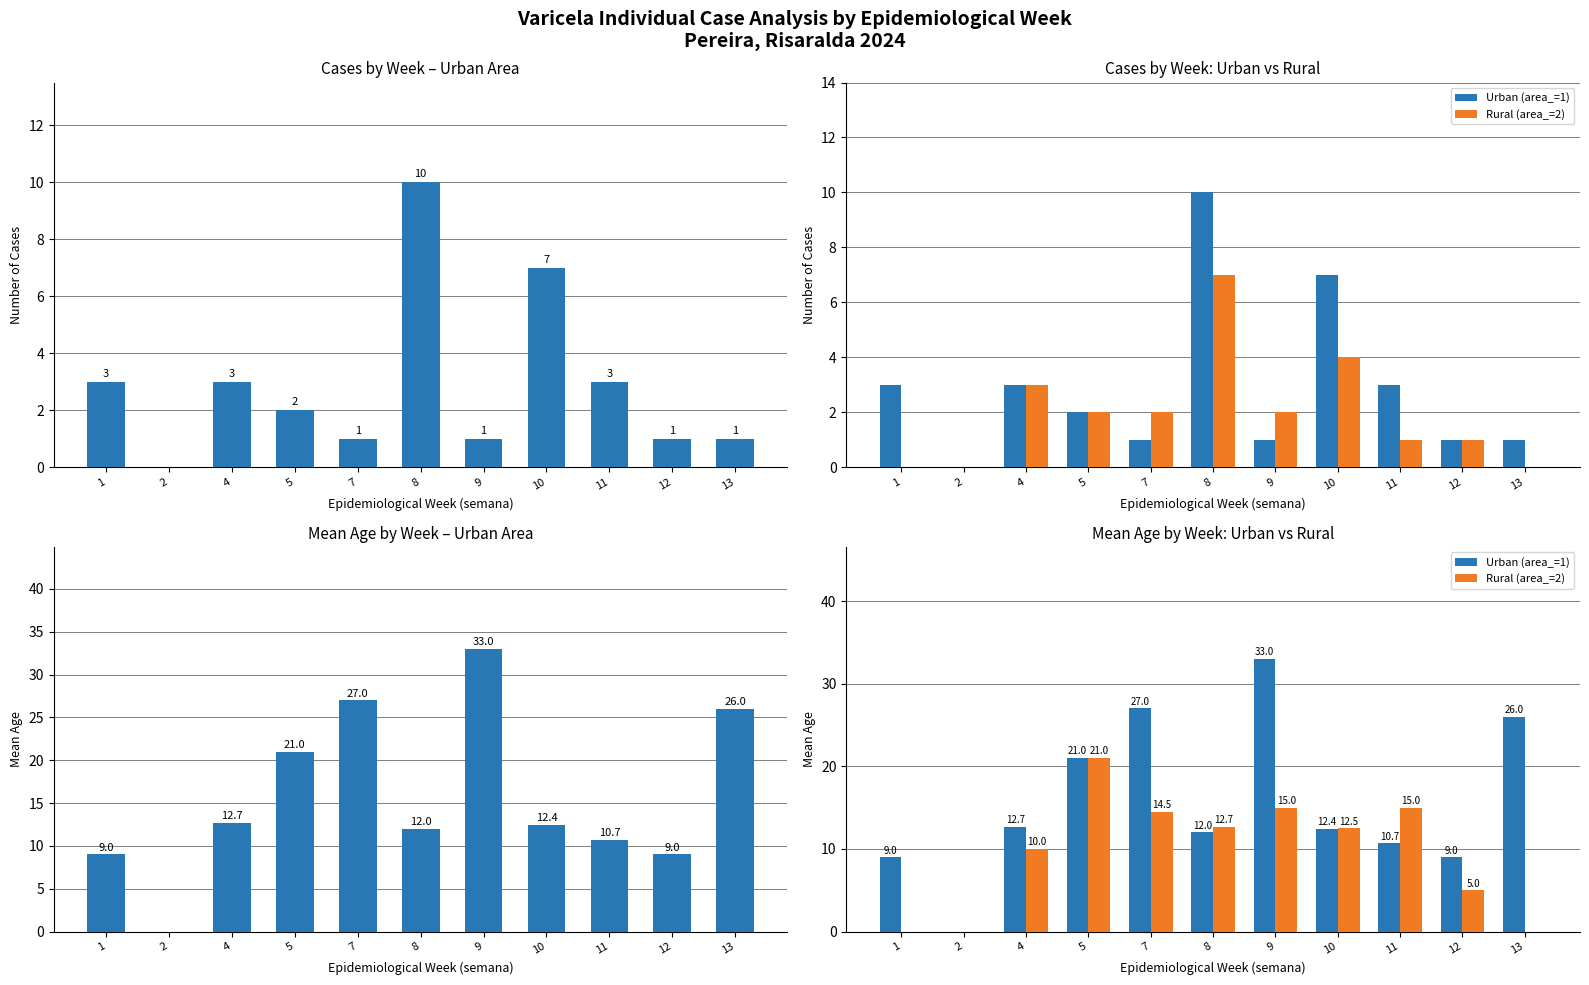

The value of Rural (area_=2) at 9 is 15.0. True or false?

True